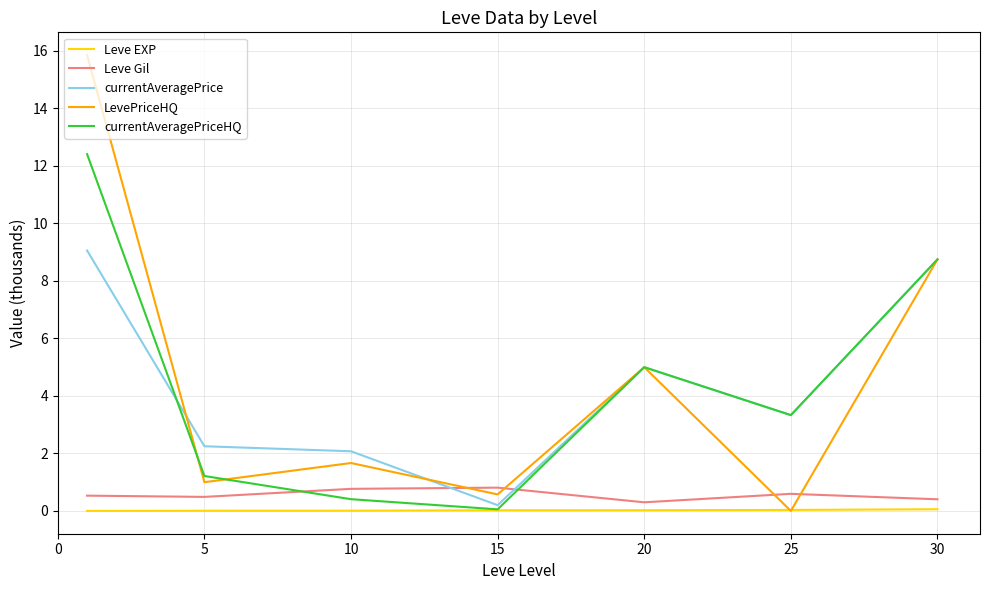

True or false: LevePriceHQ and Leve Gil cross at least once.

True